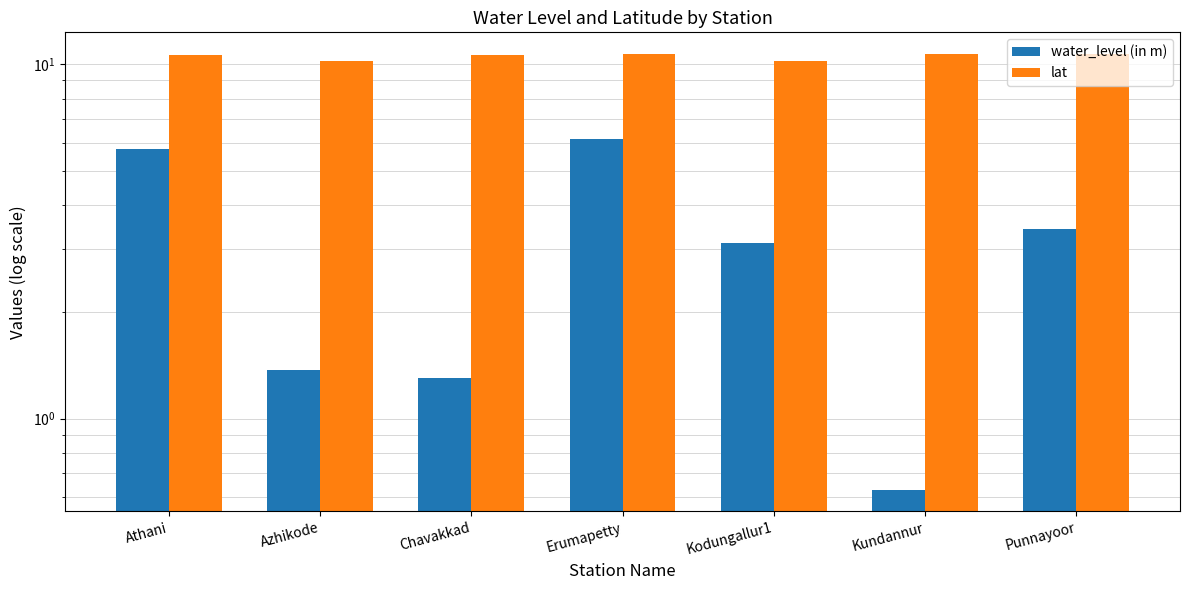

What value does the lat series have at Kodungallur1?

10.2